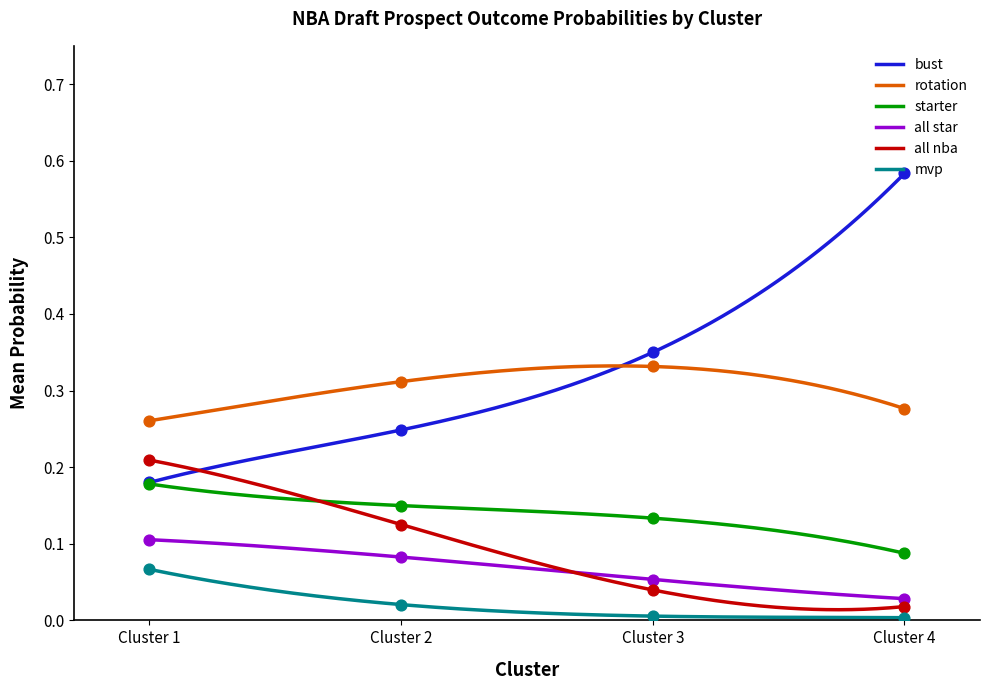

True or false: rotation and all star intersect in this chart.

False